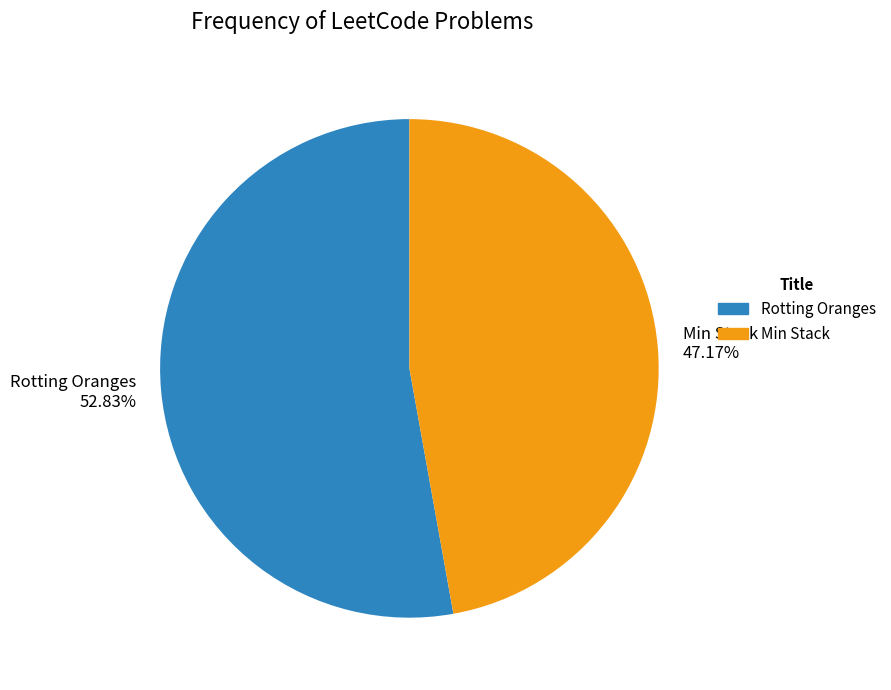

To the nearest percent, what percentage of the pie is Min Stack?

47%